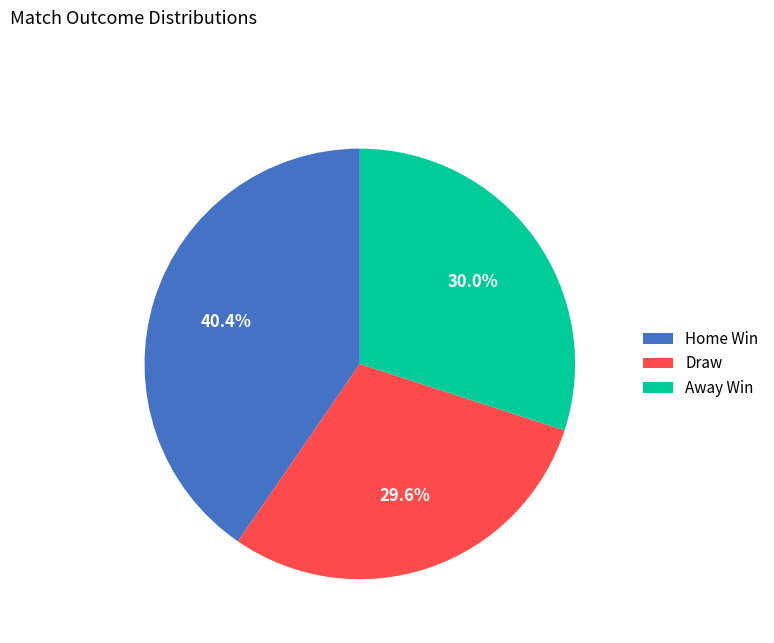

What percentage is the Away Win slice, to the nearest percent?

30%